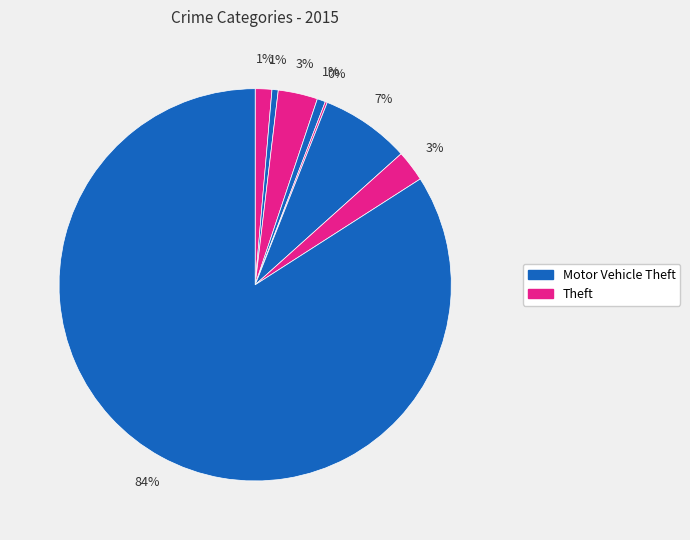

To the nearest percent, what is the difference between the largest and smallest slice percentages?

84%